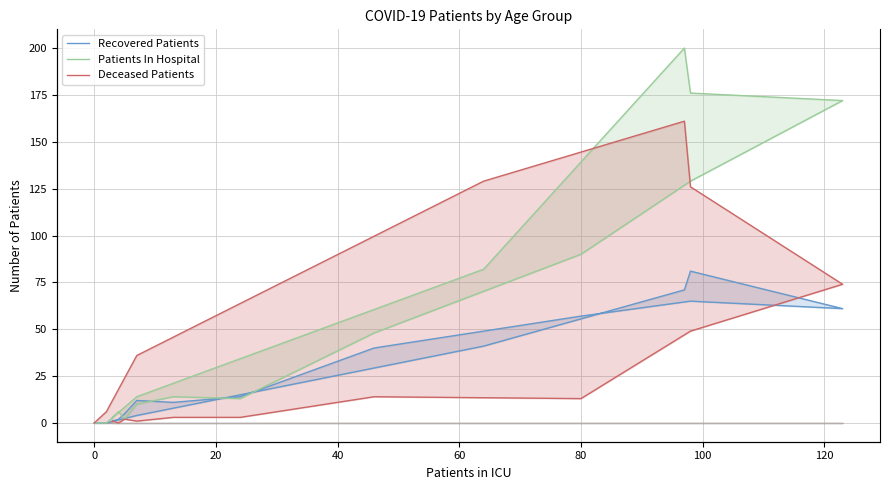

Does the chart have visible grid lines?

Yes